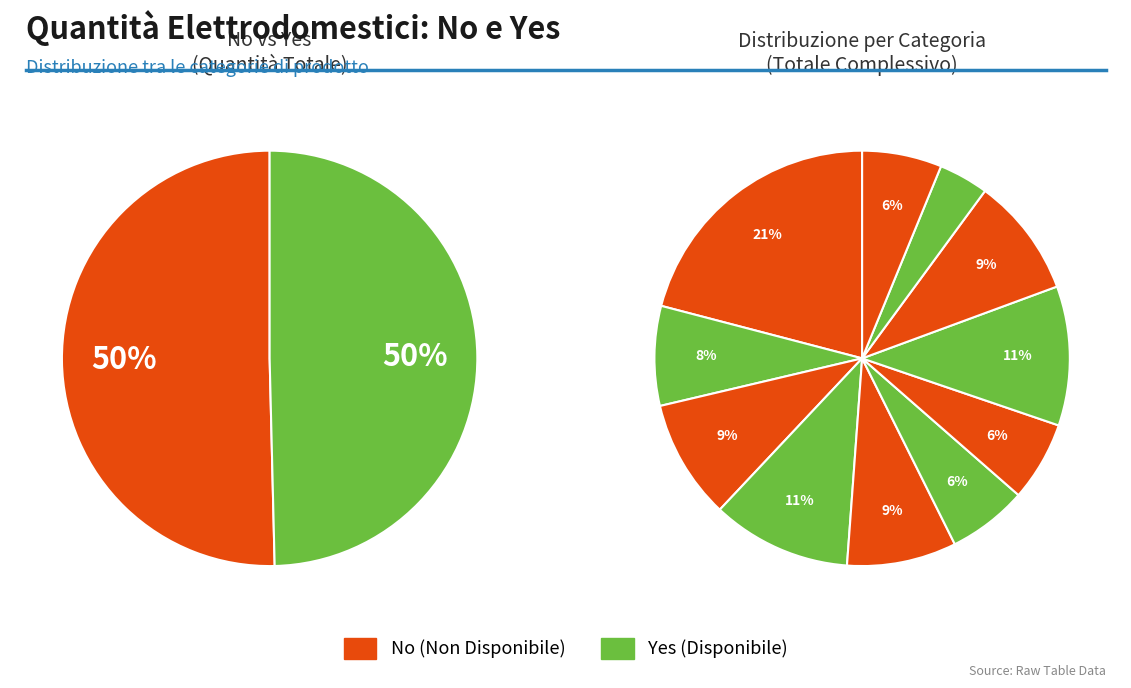

Is the sum of asciugatrice and frullatore greater than half?

No